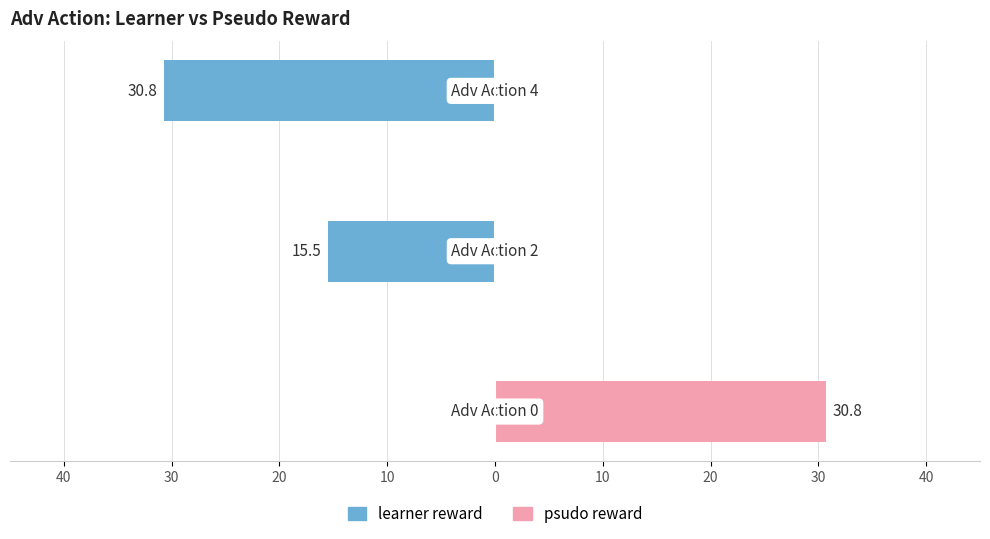

How many categories are shown in the chart?

3